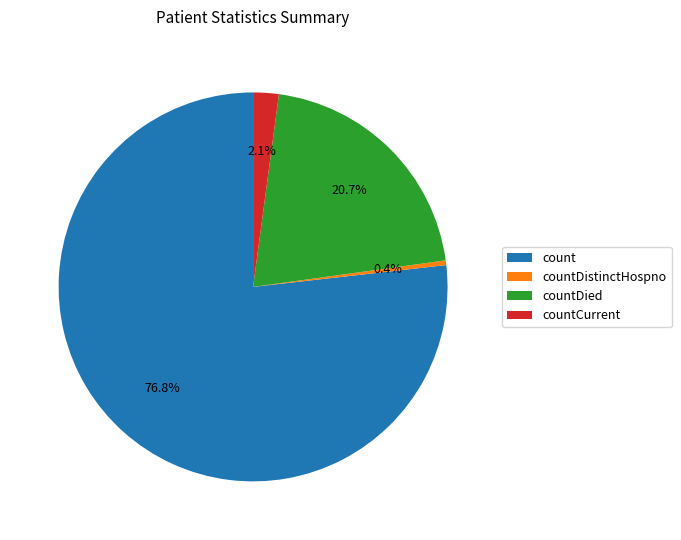

True or false: count accounts for 77% of the total.

True